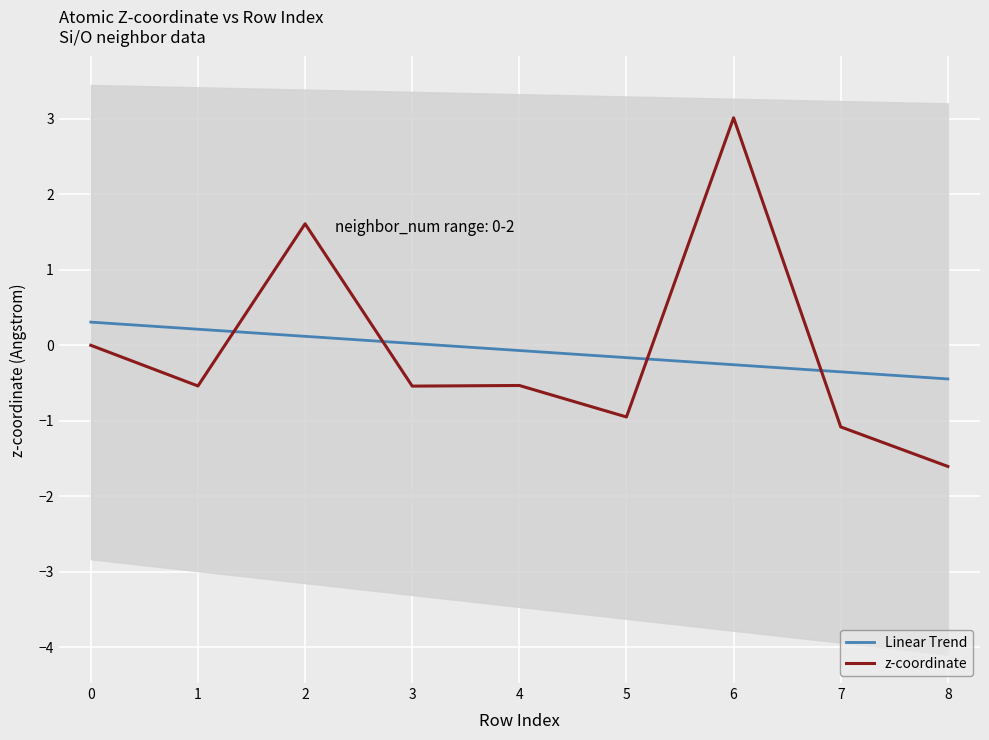

Where does the data first go above 0?

2